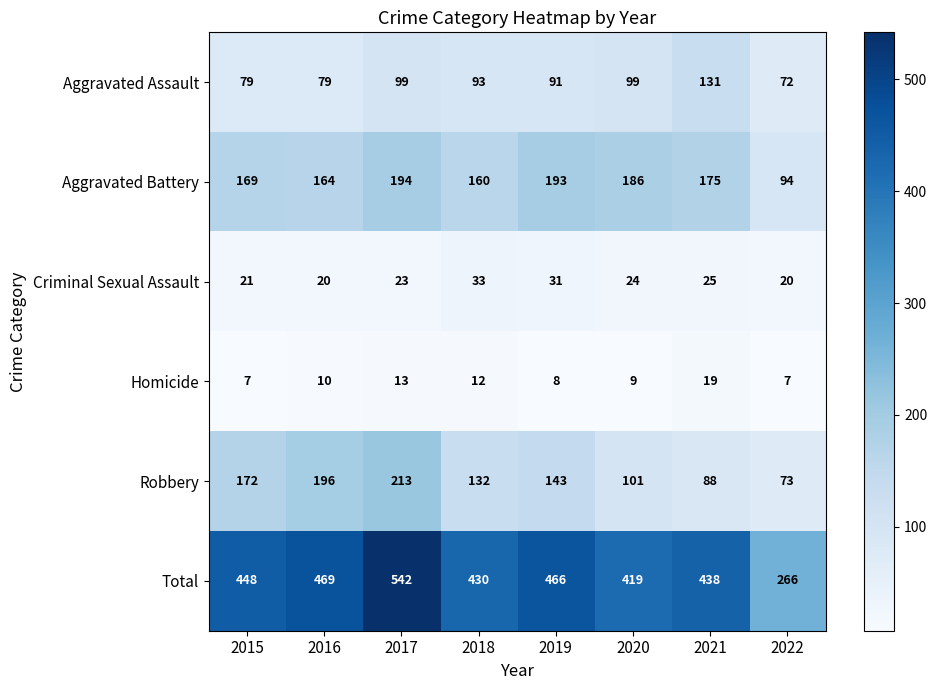

What is the sum of the Total values at 2021 and 2017?

980